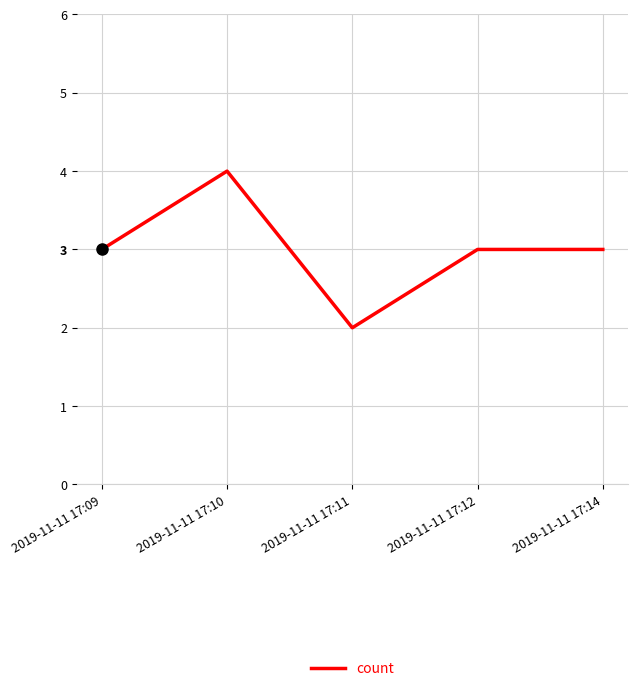

How many lines are shown in the chart?

1